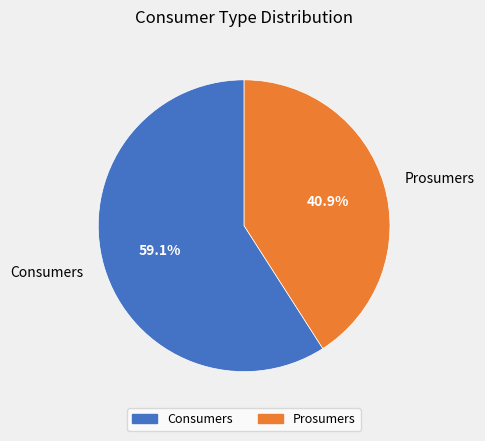

To the nearest percent, what is the difference between the largest and smallest slice percentages?

18%